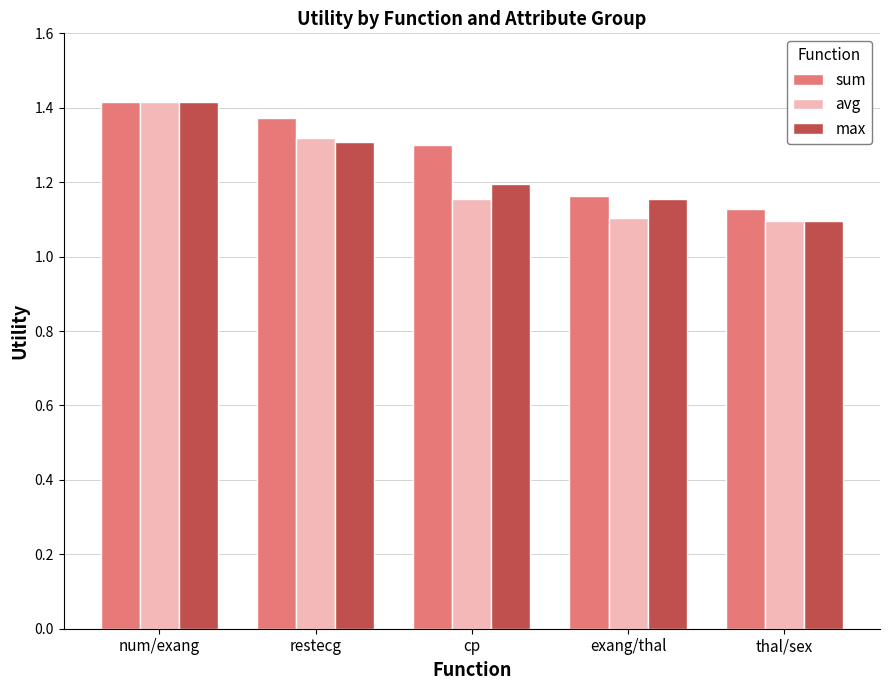

Which category has the highest value across all series?

num/exang